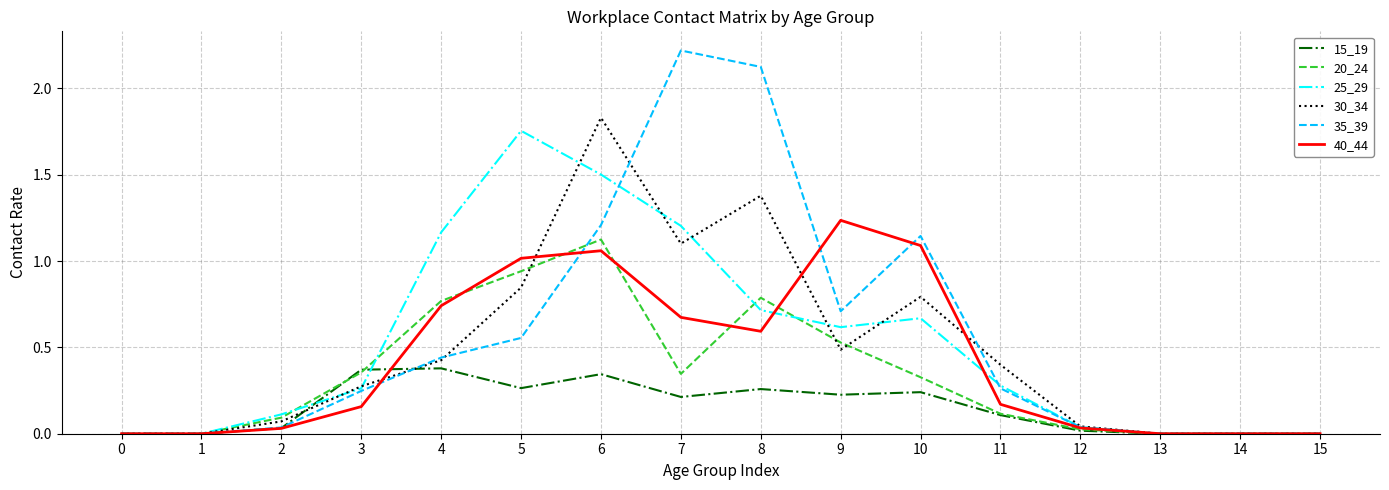

Which series has the largest total across all categories?

35_39